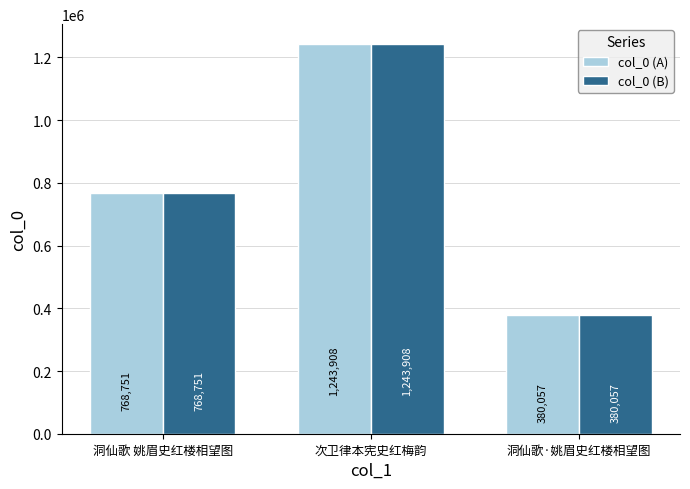

What is the difference between the second highest and minimum values in the col_0 (B) series?

388694